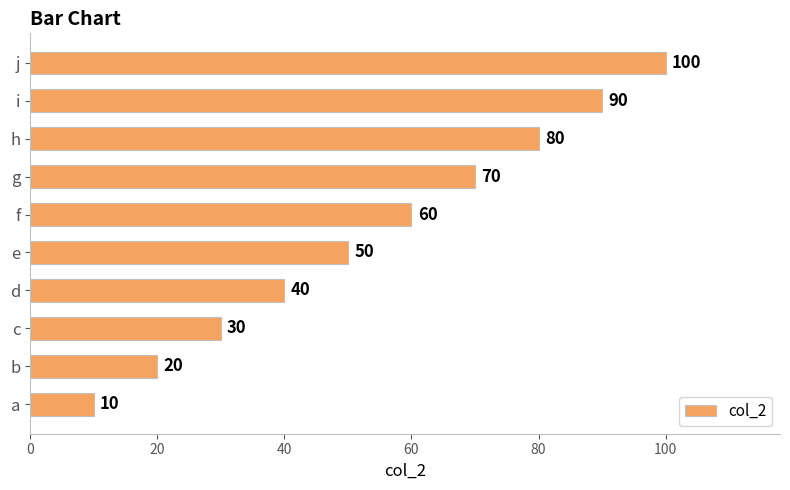

Does the chart contain any negative values?

No